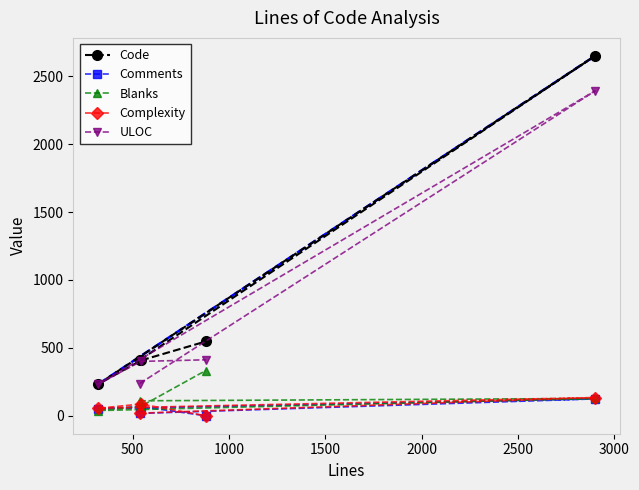

What is the sum of all Comments values?

259